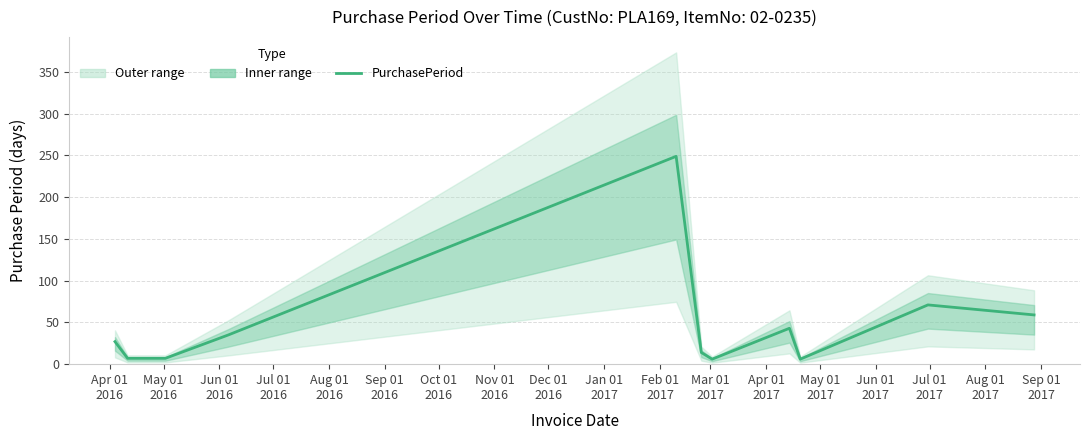

What is the highest value of the PurchasePeriod series?

249